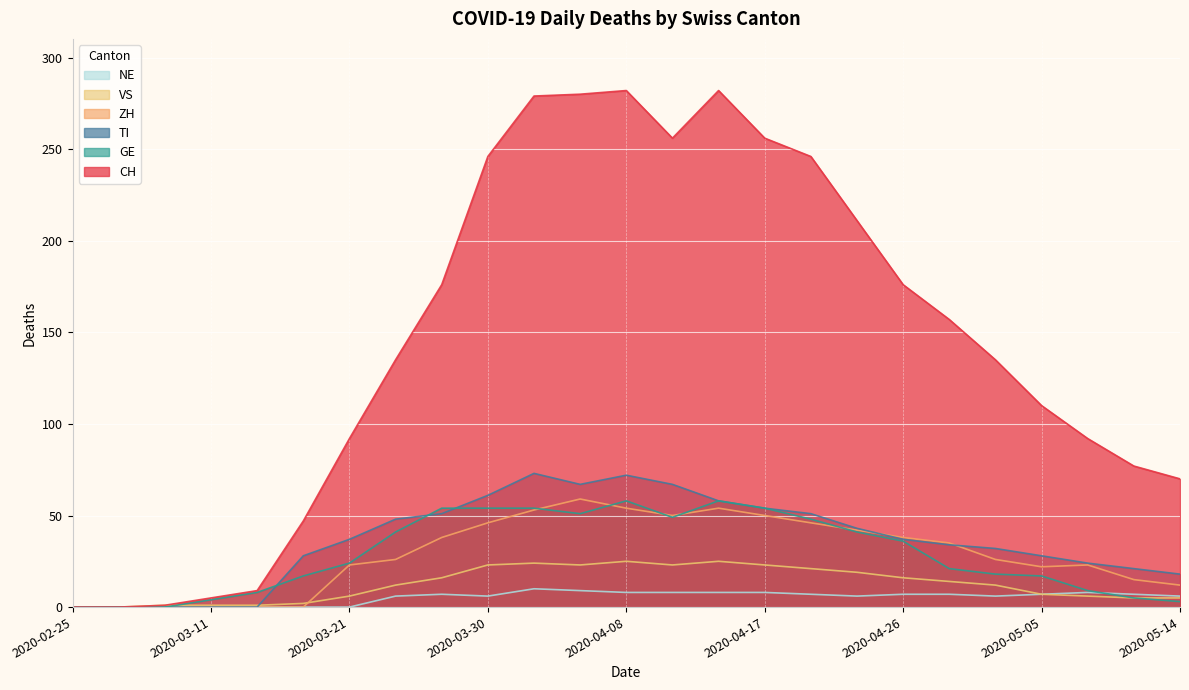

Reading left to right, extract all data points from this chart.

CH: 2020-02-25=0	2020-02-28=0	2020-03-08=1	2020-03-11=5	2020-03-15=9	2020-03-18=47	2020-03-21=92	2020-03-24=135	2020-03-27=176	2020-03-30=246	2020-04-02=279	2020-04-05=280	2020-04-08=282	2020-04-11=256	2020-04-14=282	2020-04-17=256	2020-04-20=246	2020-04-23=211	2020-04-26=176	2020-04-29=157	2020-05-02=135	2020-05-05=110	2020-05-08=92	2020-05-11=77	2020-05-14=70
TI: 2020-02-25=0	2020-02-28=0	2020-03-08=0	2020-03-11=0	2020-03-15=0	2020-03-18=28	2020-03-21=37	2020-03-24=48	2020-03-27=51	2020-03-30=61	2020-04-02=73	2020-04-05=67	2020-04-08=72	2020-04-11=67	2020-04-14=58	2020-04-17=54	2020-04-20=51	2020-04-23=43	2020-04-26=37	2020-04-29=34	2020-05-02=32	2020-05-05=28	2020-05-08=24	2020-05-11=21	2020-05-14=18
GE: 2020-02-25=0	2020-02-28=0	2020-03-08=0	2020-03-11=4	2020-03-15=8	2020-03-18=17	2020-03-21=24	2020-03-24=41	2020-03-27=54	2020-03-30=54	2020-04-02=54	2020-04-05=51	2020-04-08=58	2020-04-11=49	2020-04-14=58	2020-04-17=54	2020-04-20=48	2020-04-23=41	2020-04-26=36	2020-04-29=21	2020-05-02=18	2020-05-05=17	2020-05-08=9	2020-05-11=5	2020-05-14=3
VS: 2020-02-25=0	2020-02-28=0	2020-03-08=1	2020-03-11=1	2020-03-15=1	2020-03-18=2	2020-03-21=6	2020-03-24=12	2020-03-27=16	2020-03-30=23	2020-04-02=24	2020-04-05=23	2020-04-08=25	2020-04-11=23	2020-04-14=25	2020-04-17=23	2020-04-20=21	2020-04-23=19	2020-04-26=16	2020-04-29=14	2020-05-02=12	2020-05-05=7	2020-05-08=6	2020-05-11=5	2020-05-14=5
ZH: 2020-02-25=0	2020-02-28=0	2020-03-08=0	2020-03-11=0	2020-03-15=0	2020-03-18=0	2020-03-21=23	2020-03-24=26	2020-03-27=38	2020-03-30=46	2020-04-02=53	2020-04-05=59	2020-04-08=54	2020-04-11=50	2020-04-14=54	2020-04-17=50	2020-04-20=46	2020-04-23=42	2020-04-26=38	2020-04-29=35	2020-05-02=26	2020-05-05=22	2020-05-08=23	2020-05-11=15	2020-05-14=12
NE: 2020-02-25=0	2020-02-28=0	2020-03-08=0	2020-03-11=0	2020-03-15=0	2020-03-18=0	2020-03-21=0	2020-03-24=6	2020-03-27=7	2020-03-30=6	2020-04-02=10	2020-04-05=9	2020-04-08=8	2020-04-11=8	2020-04-14=8	2020-04-17=8	2020-04-20=7	2020-04-23=6	2020-04-26=7	2020-04-29=7	2020-05-02=6	2020-05-05=7	2020-05-08=8	2020-05-11=7	2020-05-14=6